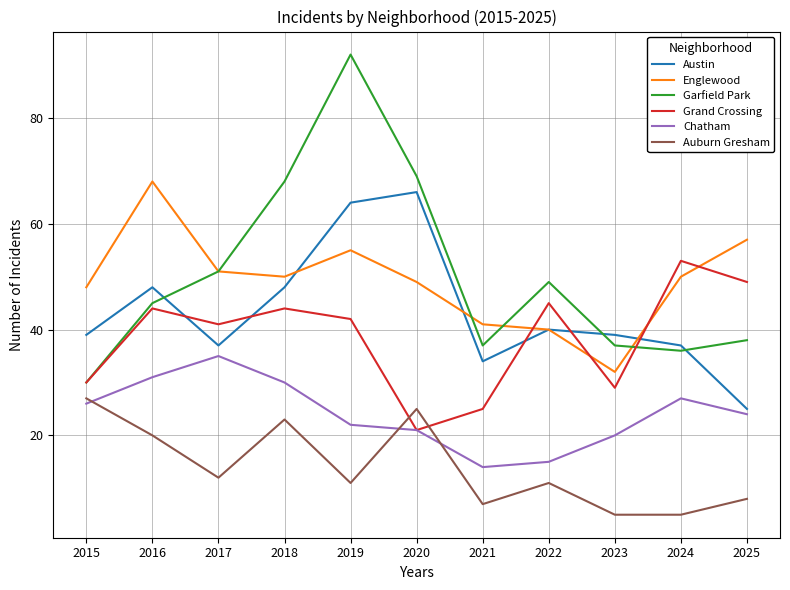

Rank the series by their maximum value, from lowest to highest.

Auburn Gresham, Chatham, Grand Crossing, Austin, Englewood, Garfield Park